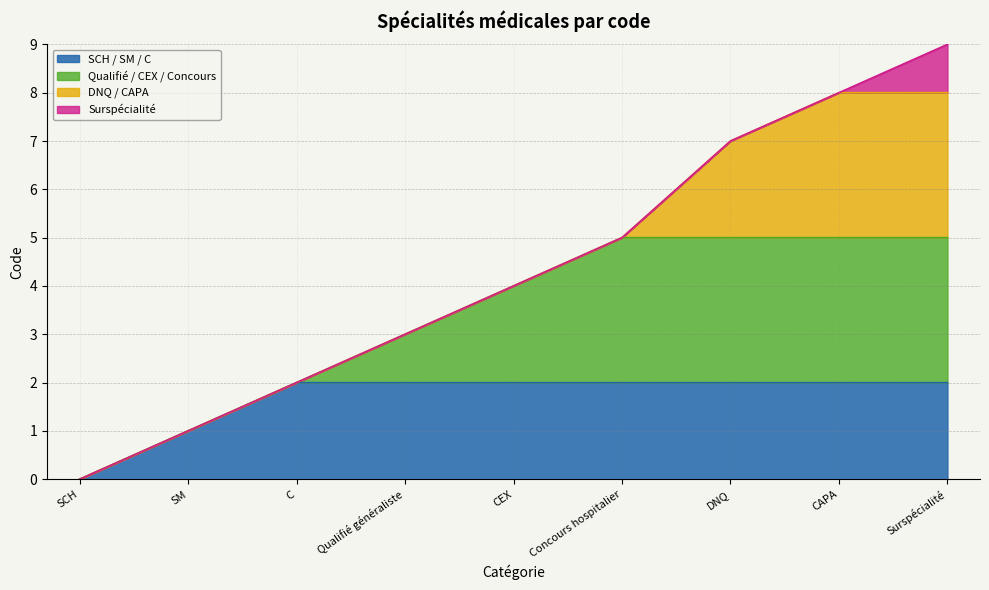

Rank the categories by value from lowest to highest.

SCH, SM, C, Qualifié généraliste, CEX, Concours hospitalier, DNQ, CAPA, Surspécialité